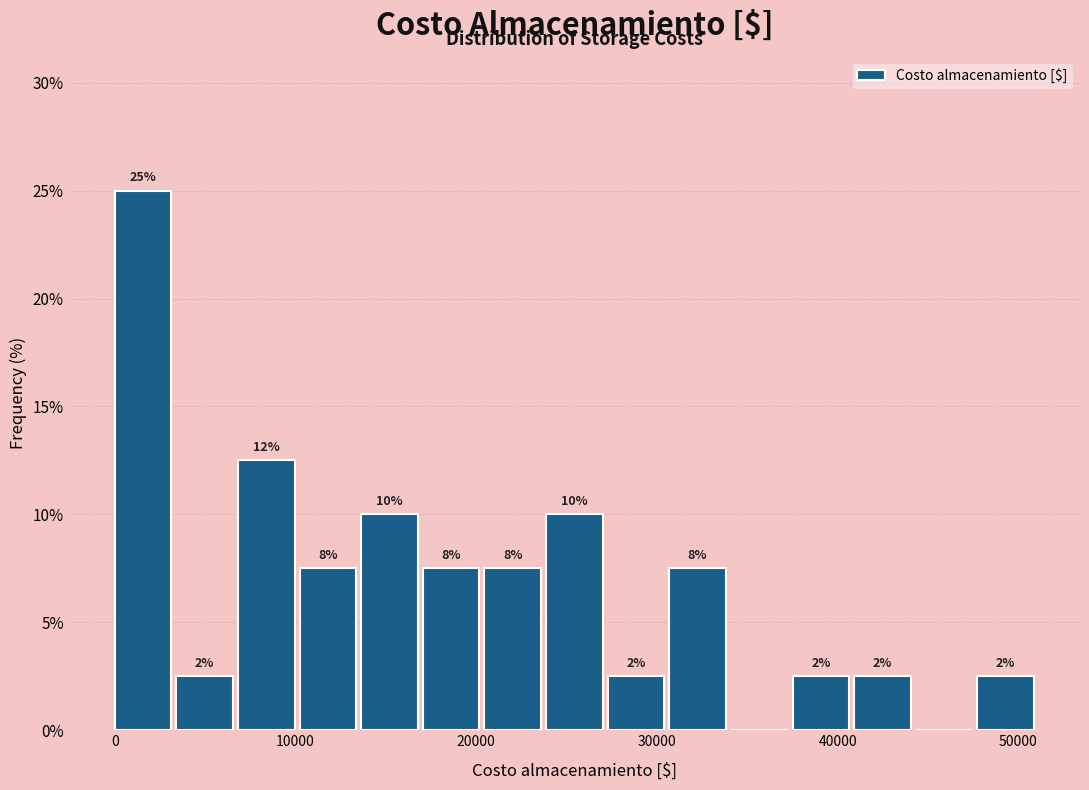

Around what value on the x-axis is the tallest bar? Give the approximate position of its centre, as read against the axis.

2000